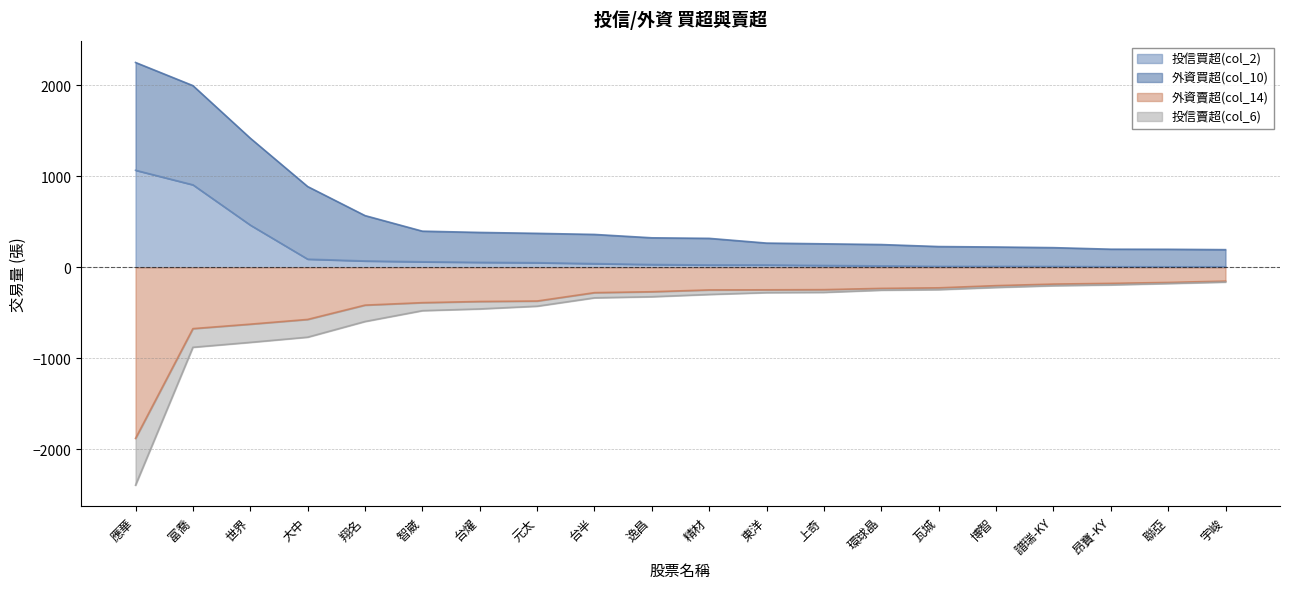

What is the difference between the second highest and second lowest values in the 投信賣超(col_6) series?

700